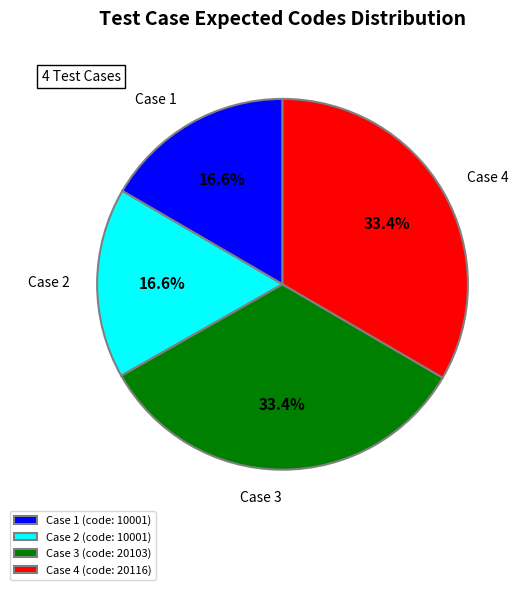

Which has a higher value, Case 2 (code: 10001) or Case 3 (code: 20103)?

Case 3 (code: 20103)